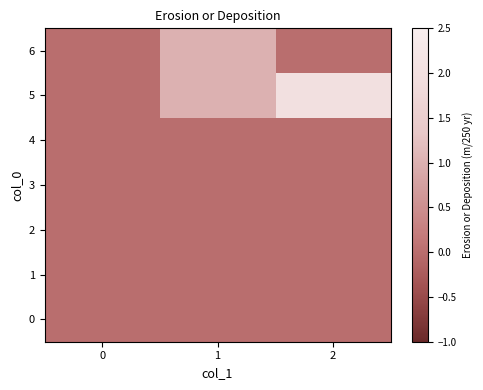

Which series has the widest spread of values?

5